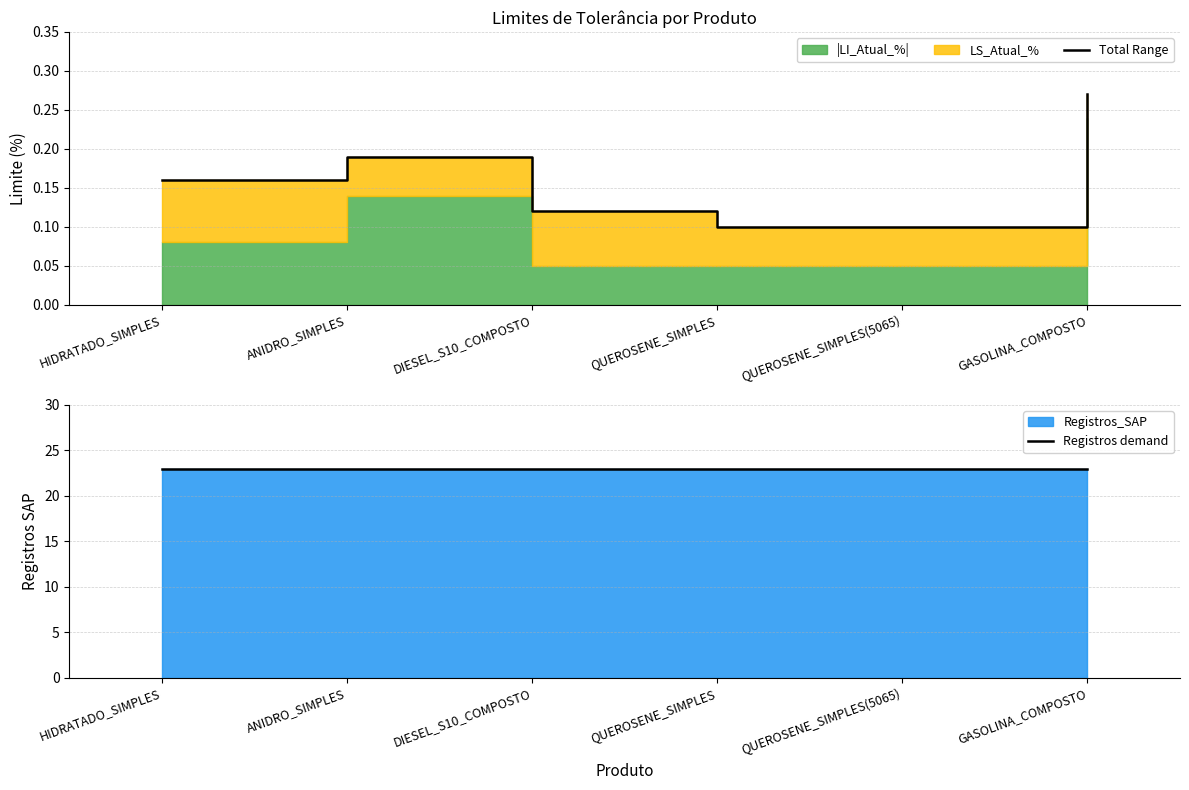

Is it true that Total Range equals 0.1 at DIESEL_S10_COMPOSTO?

True